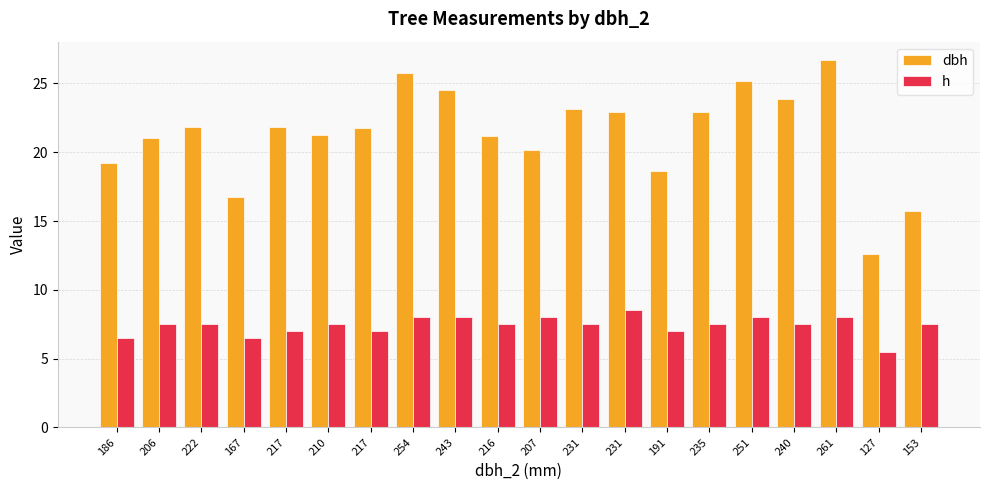

Count the number of data series in this chart.

2